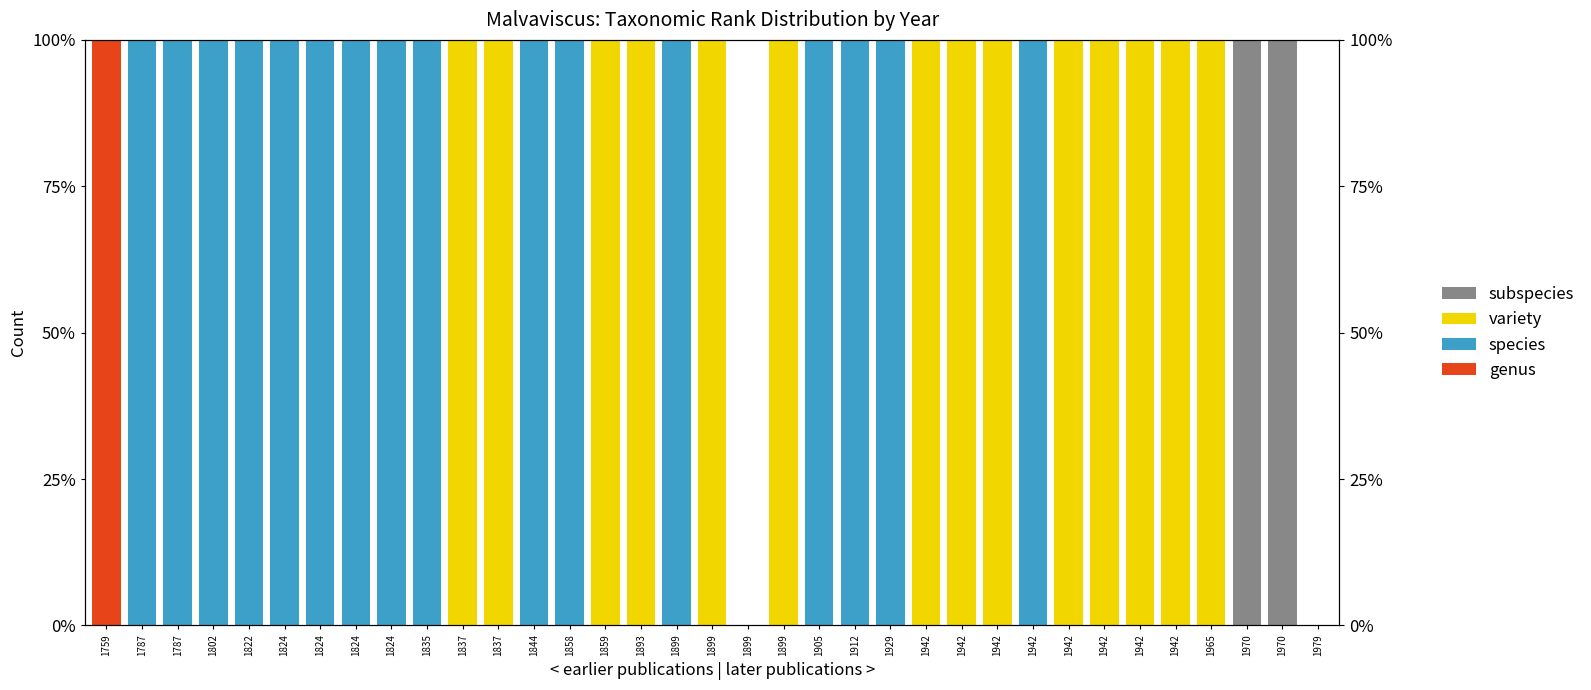

What is the difference between the second highest and second lowest values in the subspecies series?

100